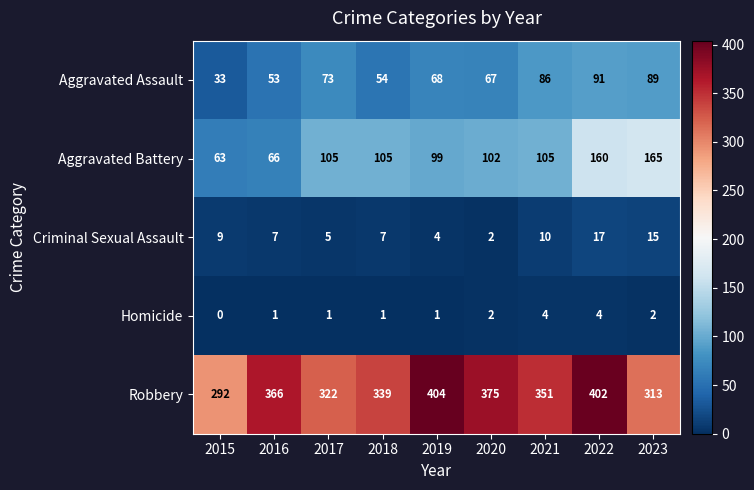

Which series has the largest range (max minus min)?

Robbery